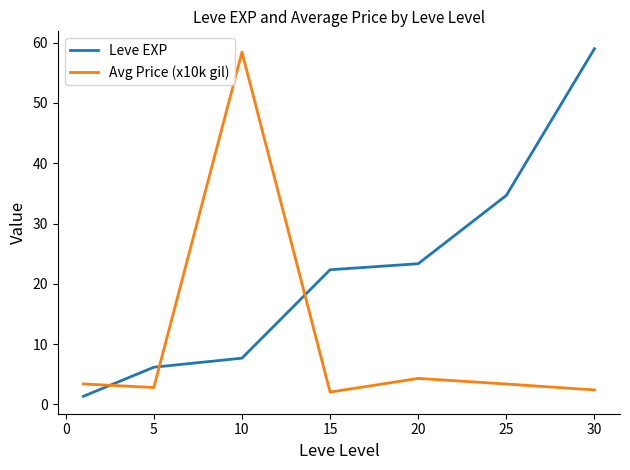

Reading left to right, list all the values displayed in this chart.

Leve EXP: 1.3	6.2	7.7	22.3	23.3	34.7	59.0
Avg Price (x10k gil): 3.4	2.8	58.4	2.0	4.3	3.4	2.4